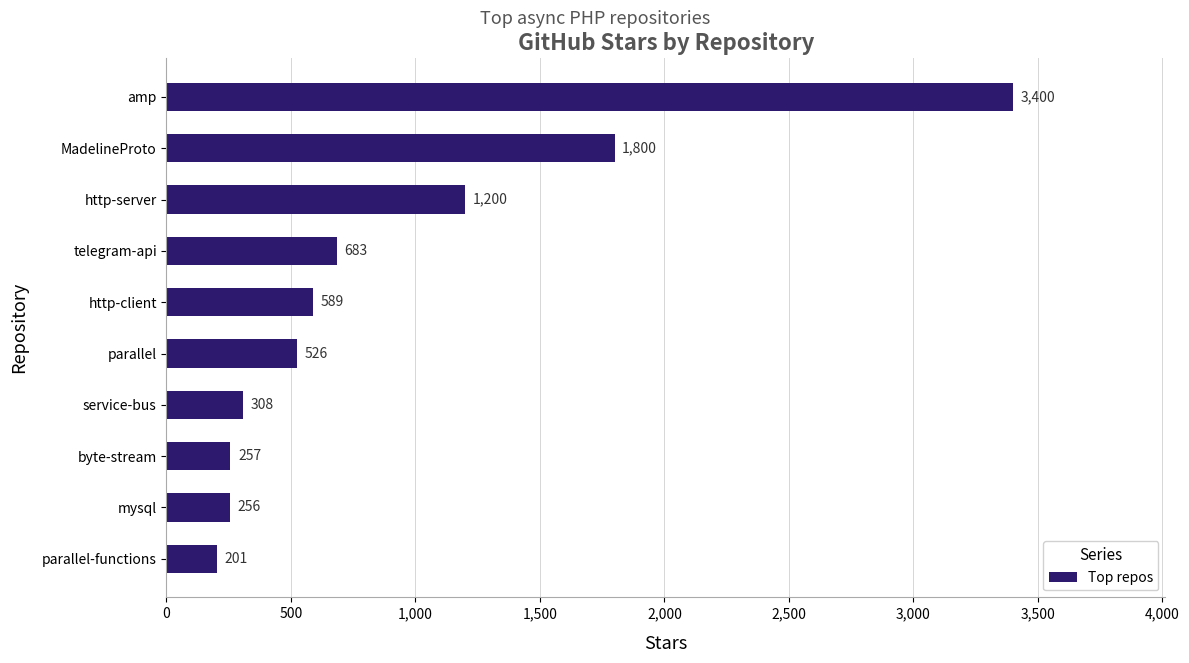

Are the bars grouped side by side (vs. stacked)?

No